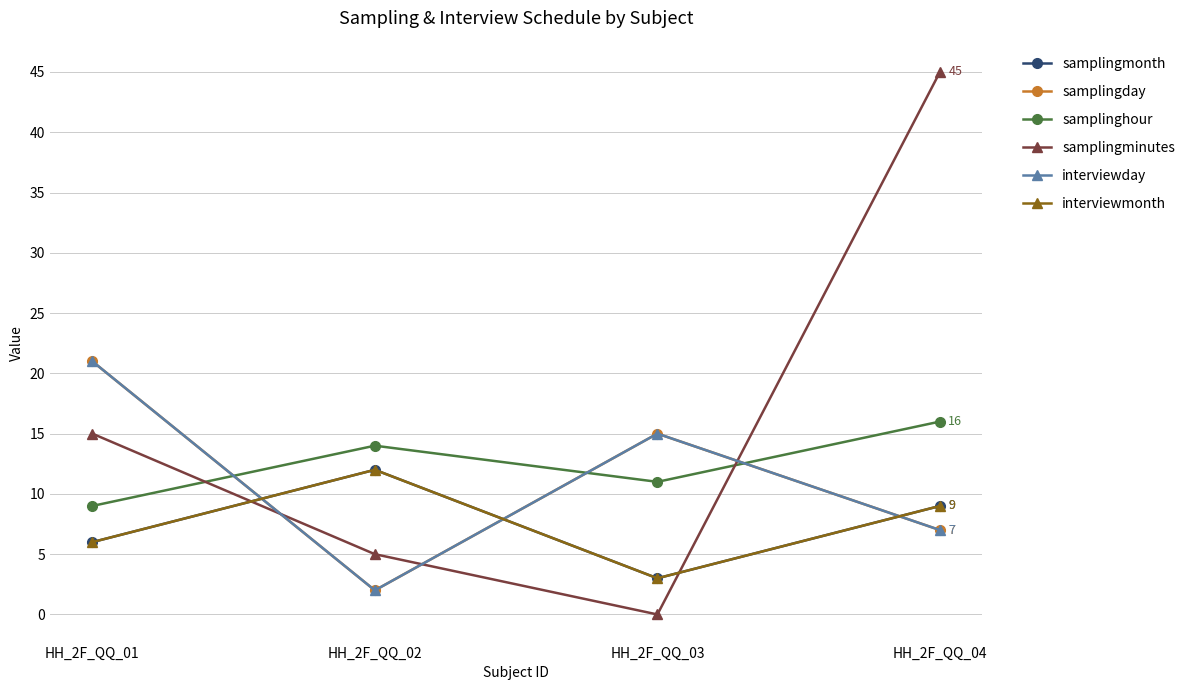

What is the difference between the interviewday values at HH_2F_QQ_03 and HH_2F_QQ_01?

6